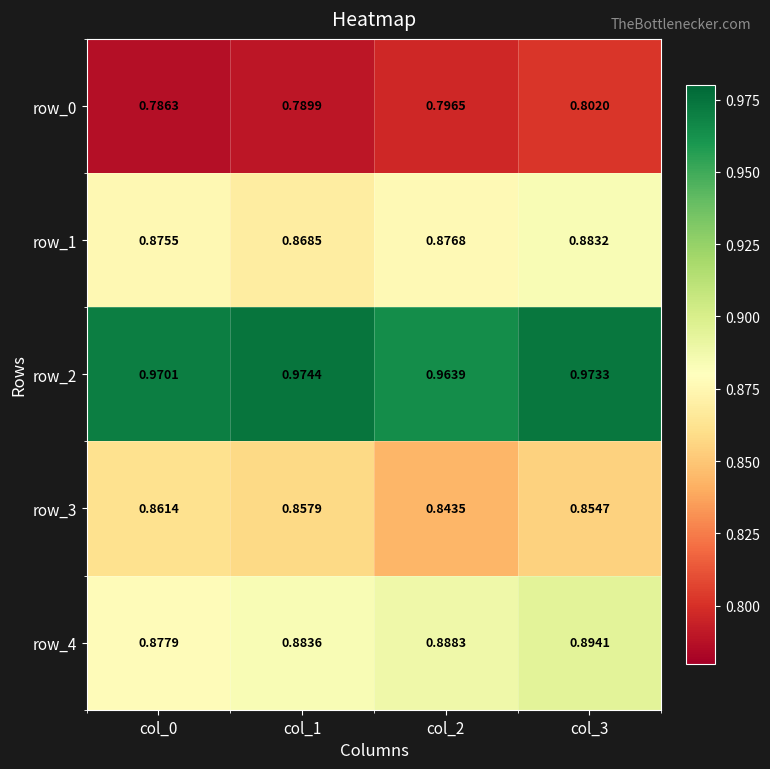

Which series has the widest spread of values?

row_3